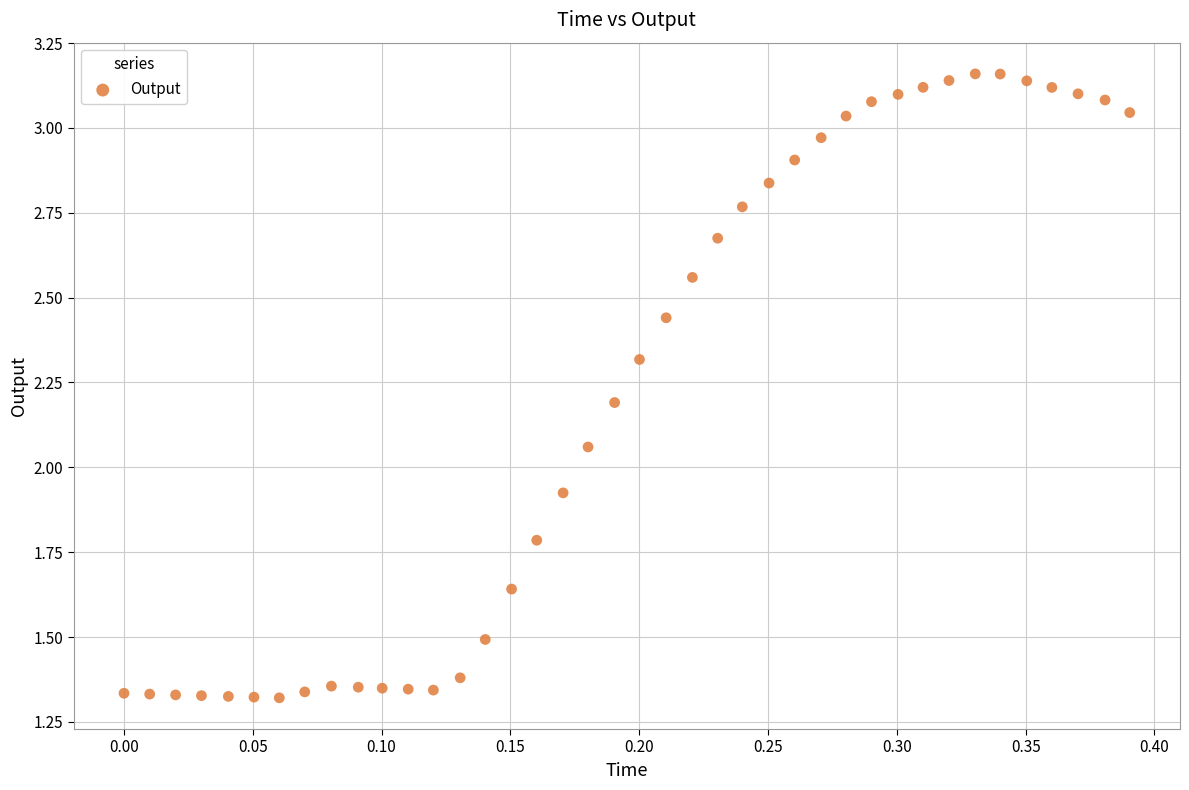

What is the range of X values (max minus min)?

0.4